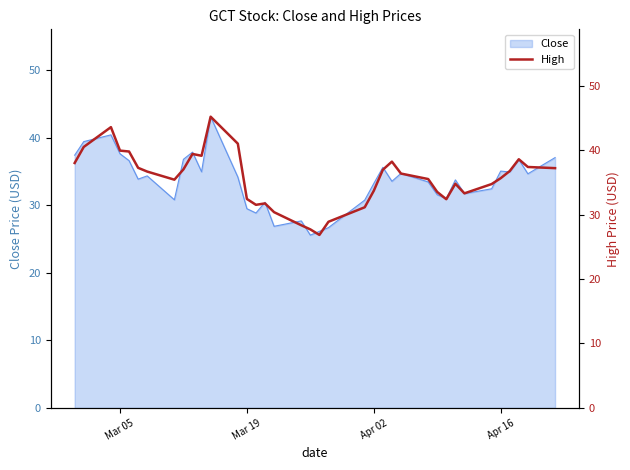

How many lines are shown in the chart?

1